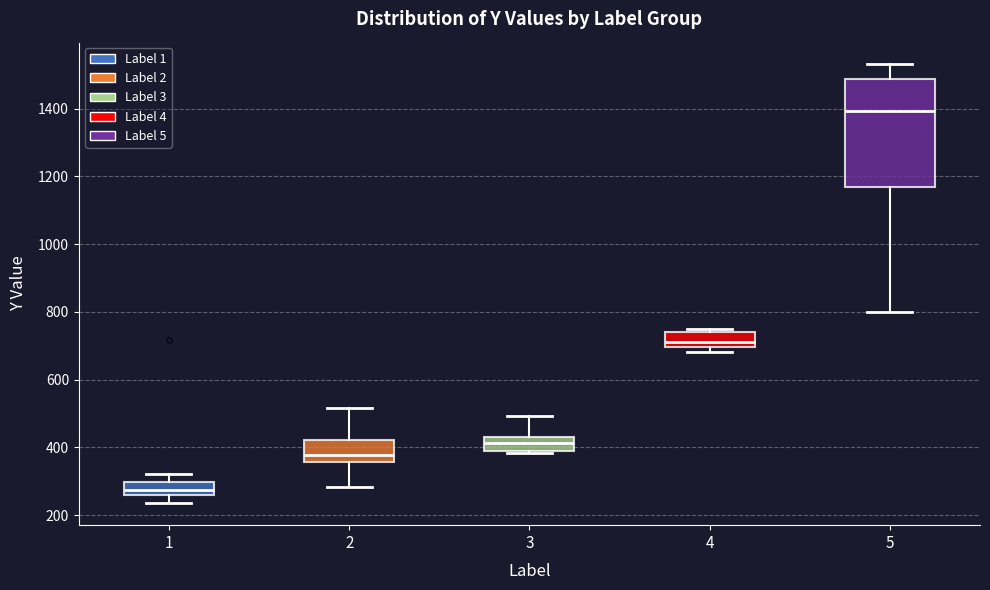

Reading left to right, transcribe this box plot: for each box, give where its median line is, the range the box spans, and where its two whiskers end, as read against the y-axis. The values are not printed on the chart, so give them approximately, as read against the axis.

1: median 280, box 260 to 300, whiskers 240 to 320
2: median 380, box 360 to 420, whiskers 280 to 520
3: median 420, box 380 to 440, whiskers 380 (just below the box's lower edge) to 500
4: median 720, box 700 to 740, whiskers 680 to 760
5: median 1400, box 1160 to 1480, whiskers 800 to 1540